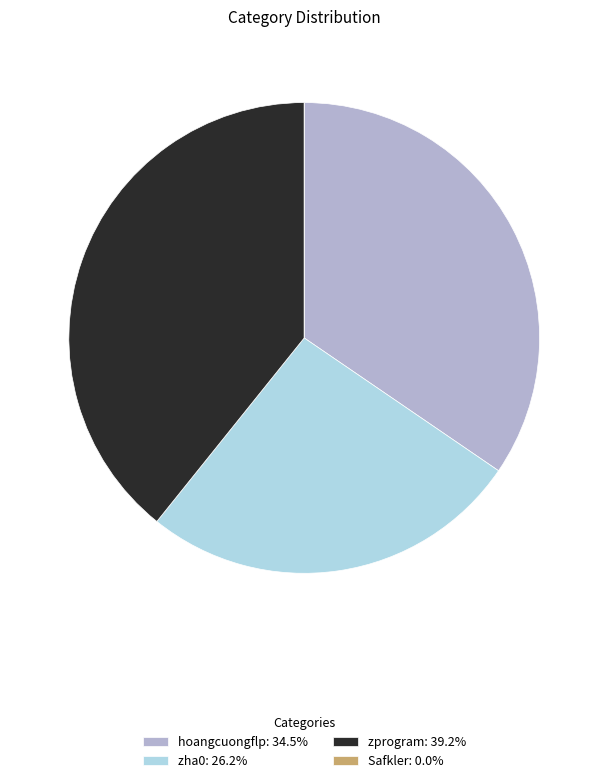

Does zha0 account for over 50% of the chart?

No